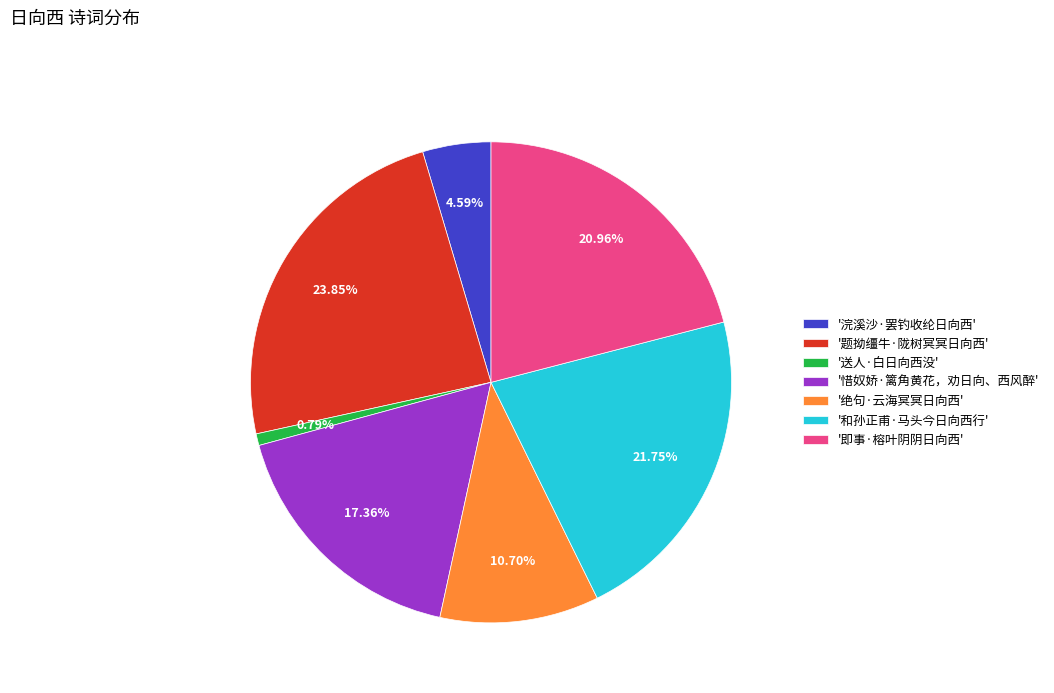

Which category has the smallest portion of the pie?

'送人·白日向西没'